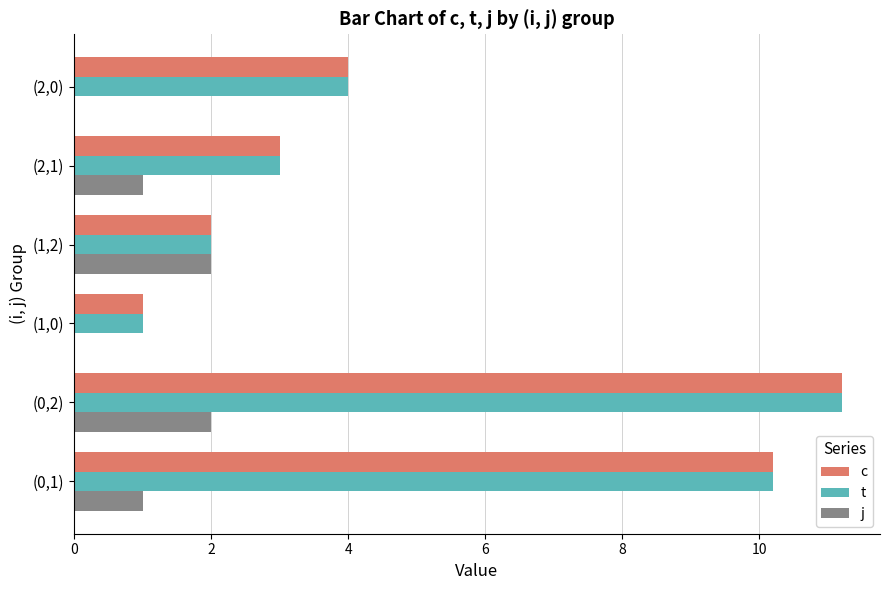

At which label is c closest to 6?

(2,0)